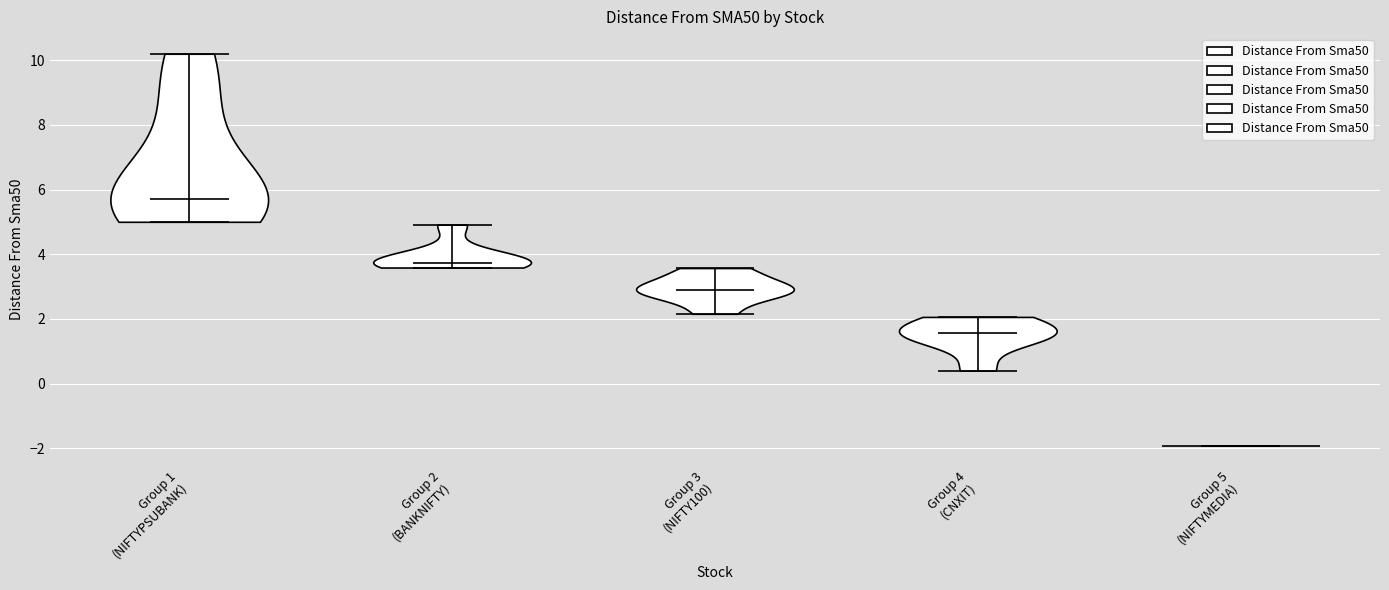

Reading left to right, read every violin against the y-axis: where its median line is, and the lowest and highest points it reaches. The values are not printed on the chart, so give them approximately, as read against the axis.

Group 1 (NIFTYPSUBANK): median line 5.8, lowest point 5.0, highest point 10.2
Group 2 (BANKNIFTY): median line 3.8, lowest point 3.6, highest point 5.0
Group 3 (NIFTY100): median line 2.8, lowest point 2.2, highest point 3.6
Group 4 (CNXIT): median line 1.6, lowest point 0.4, highest point 2.0
Group 5 (NIFTYMEDIA): median line -2.0, lowest point -2.0, highest point -2.0